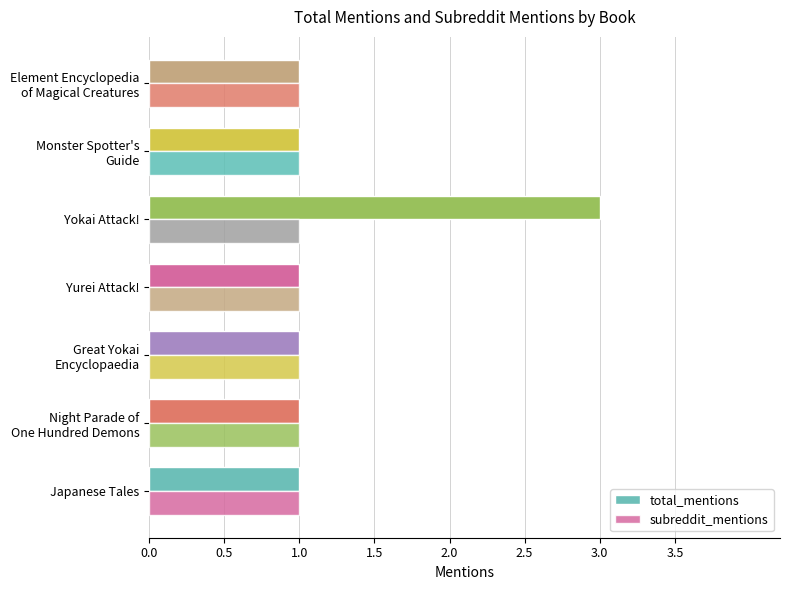

Count the number of categories in the chart.

7